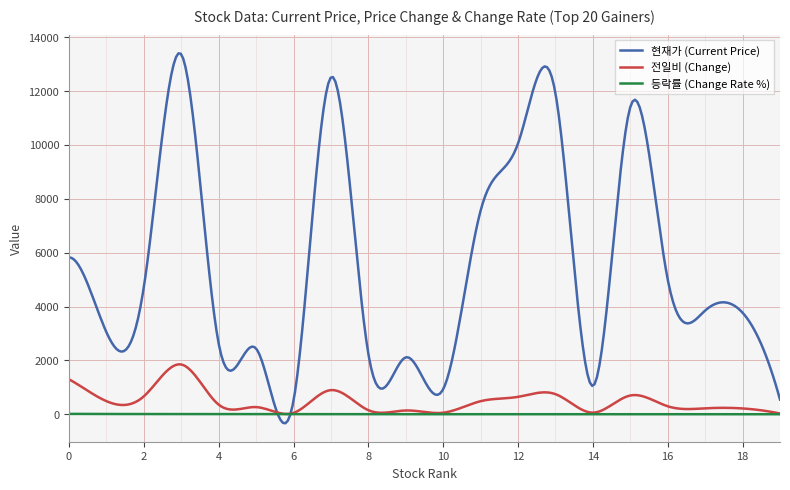

Rank the series by their maximum value, from lowest to highest.

등락률 (Change Rate %), 전일비 (Change), 현재가 (Current Price)